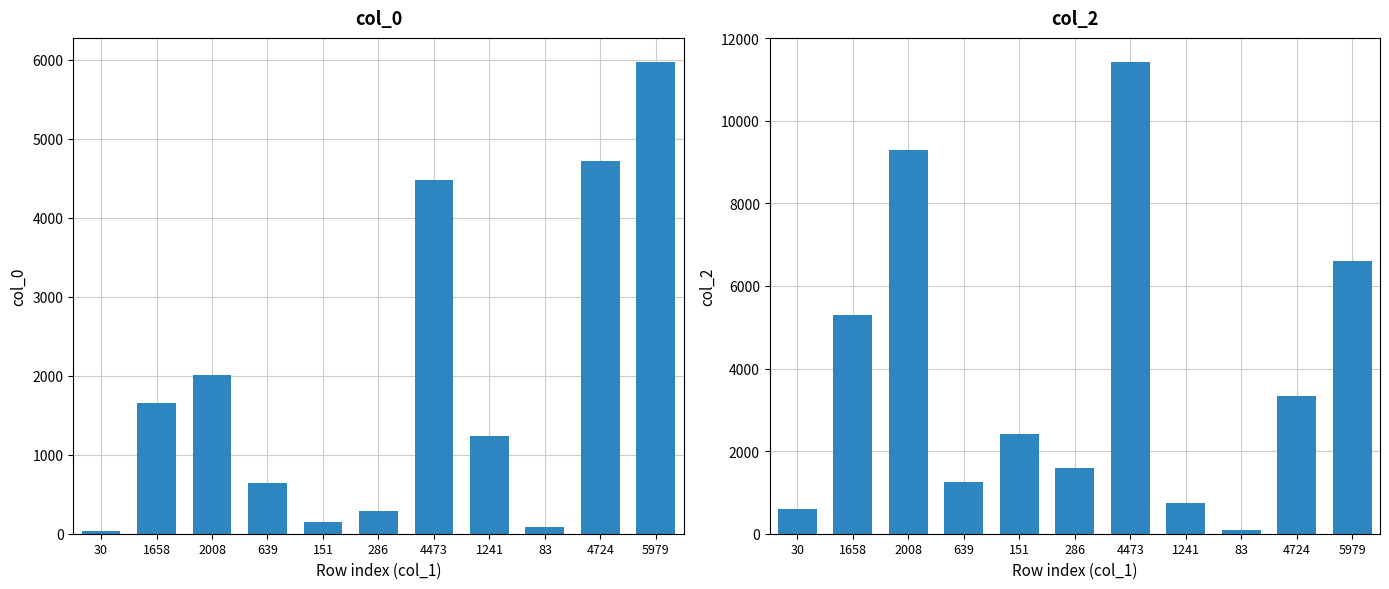

True or false: col_0 has a value of 5979 at 5979.

True